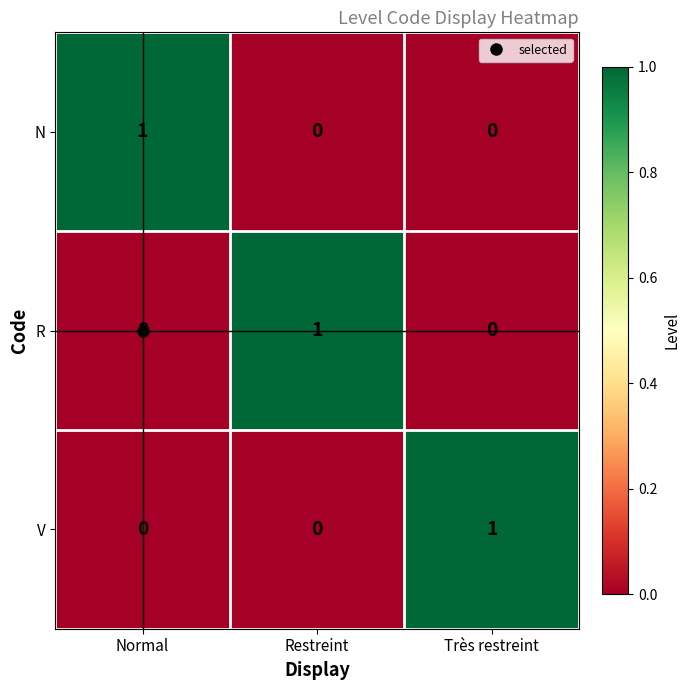

Is it true that R equals 1 at Restreint?

True